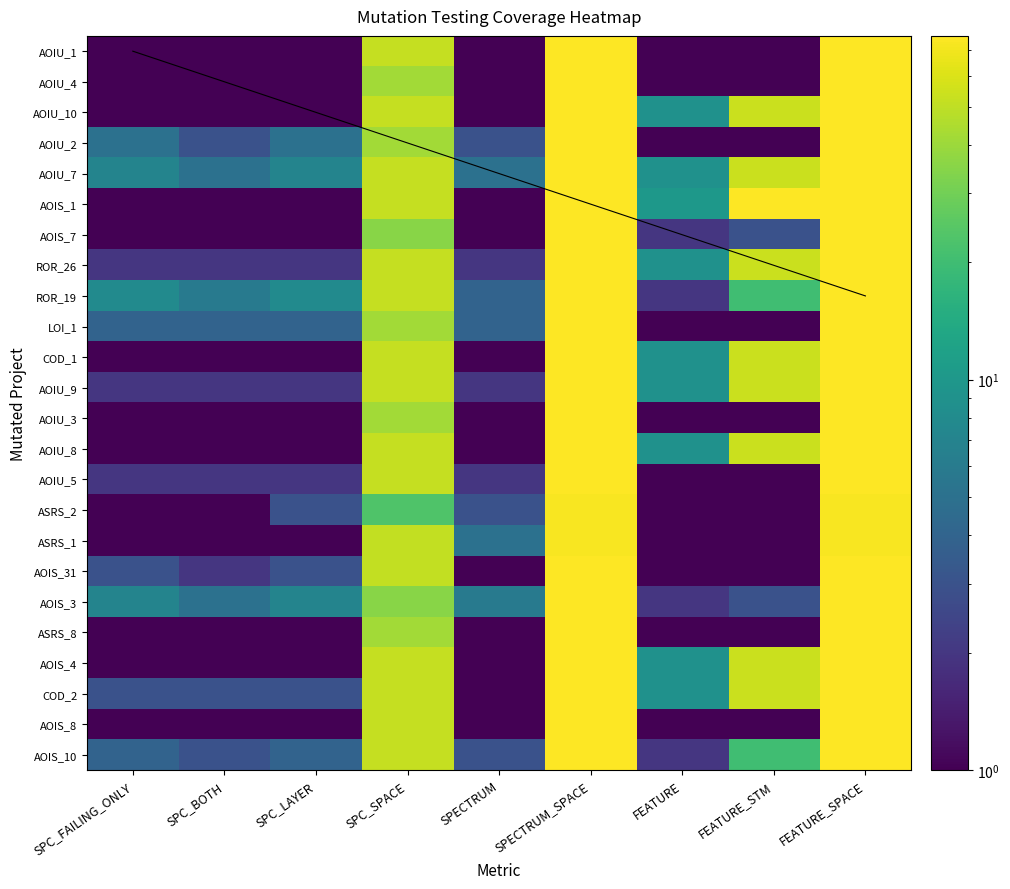

At how many categories does at least one series exceed 9?

5